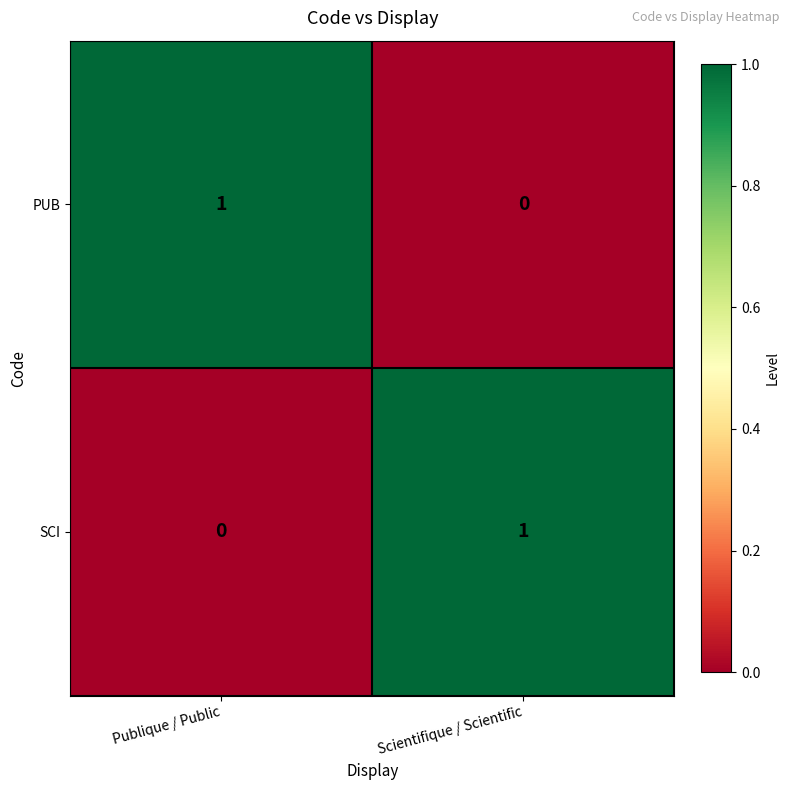

True or false: PUB has a value of 0 at Publique / Public.

False